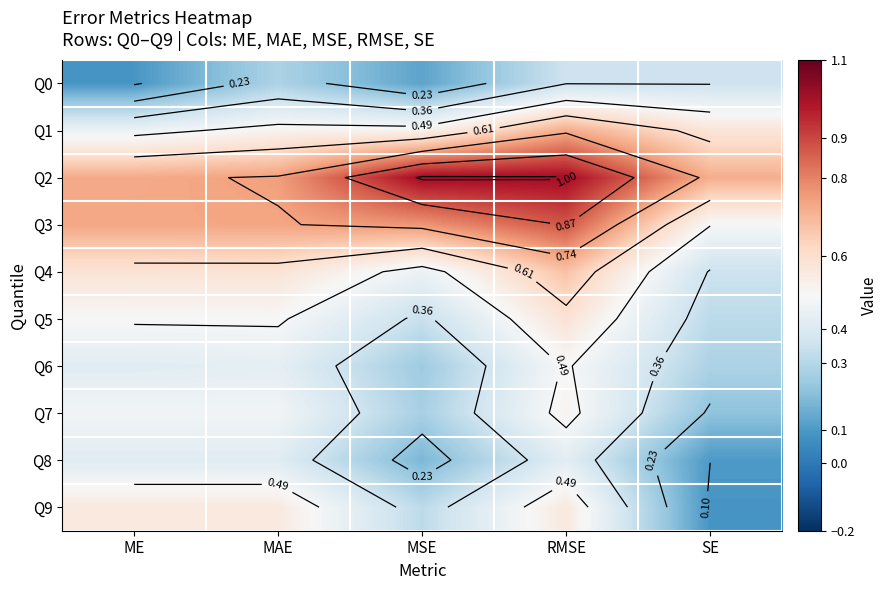

The value of Q3 at MSE is 0.8. True or false?

True